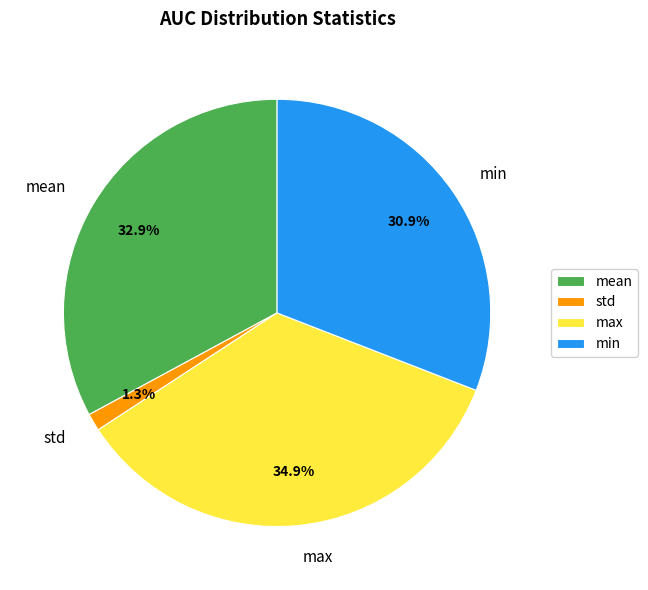

What percentage is the min slice, to the nearest percent?

31%